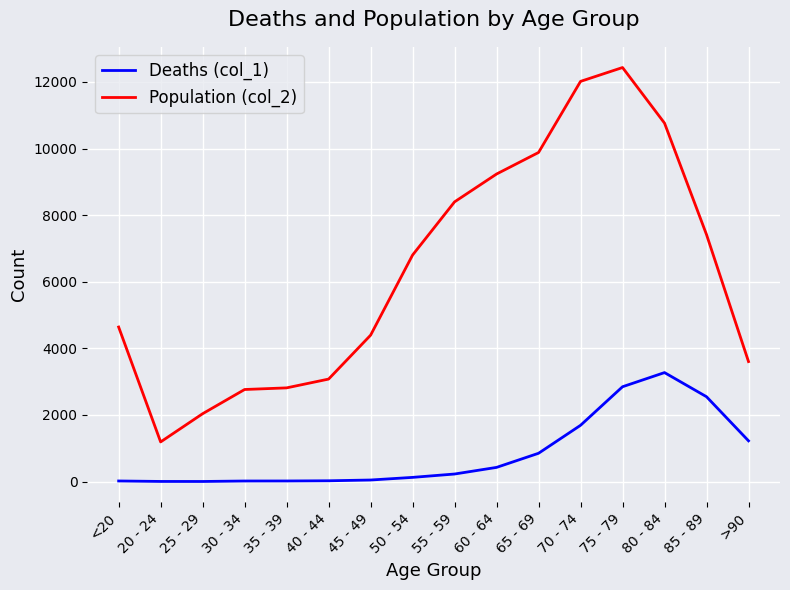

Which category has the highest value across all series?

75 - 79